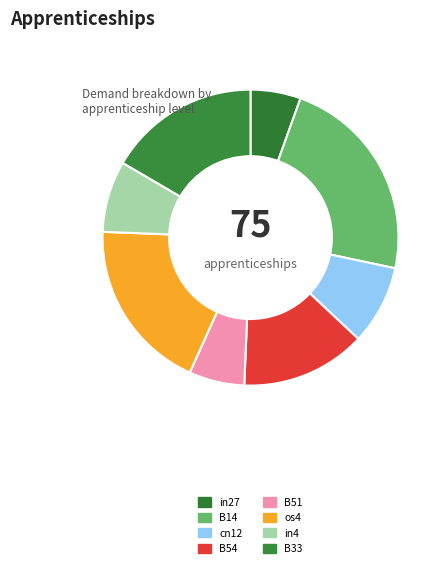

Rank the categories by value from highest to lowest.

B14, os4, B33, B54, cn12, in4, B51, in27